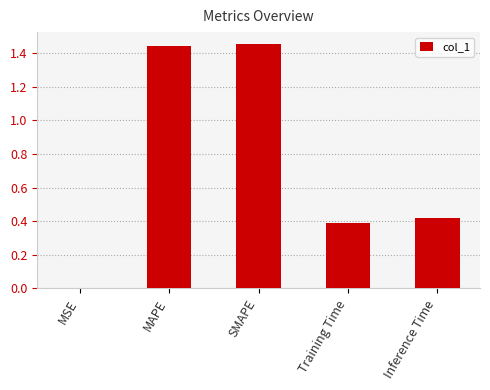

Between Inference Time and MSE, which is larger?

Inference Time